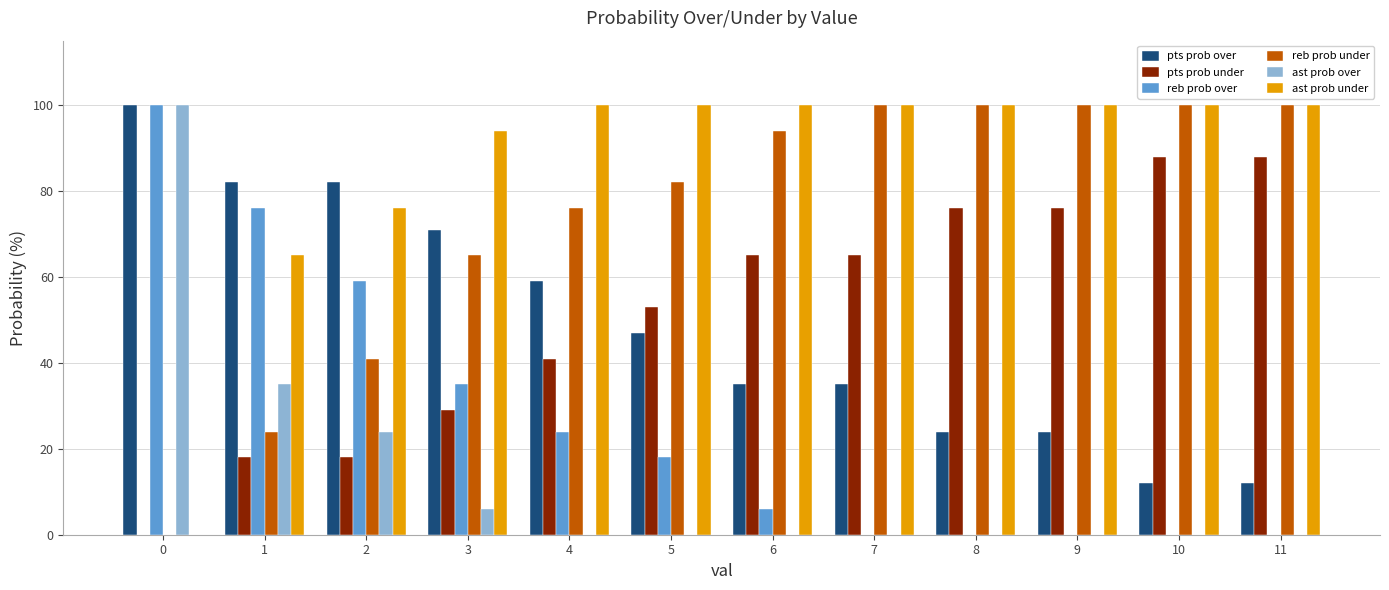

What is the sum of all ast prob over values?

165